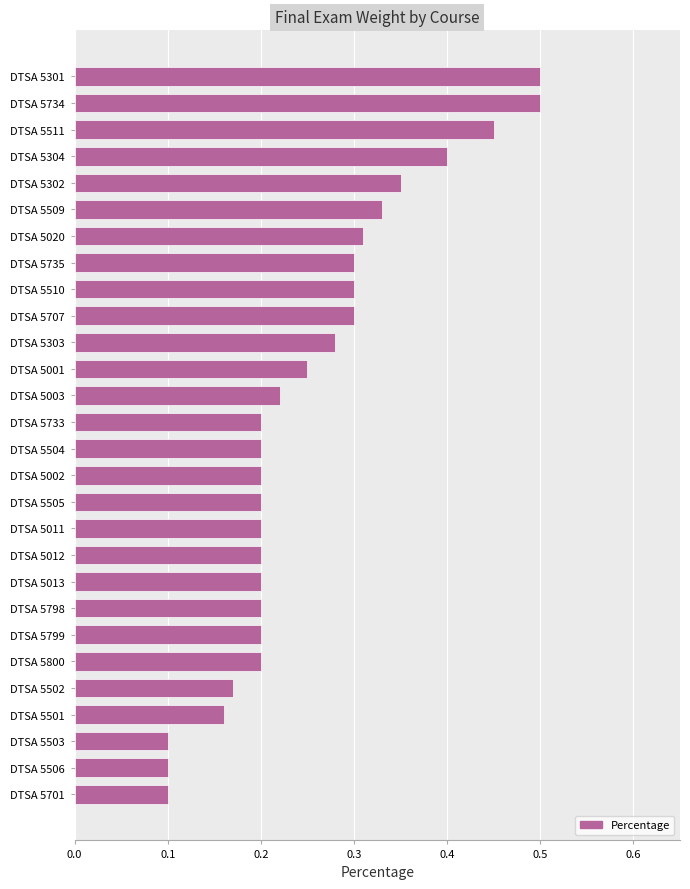

How many values are between 0 and 1?

28